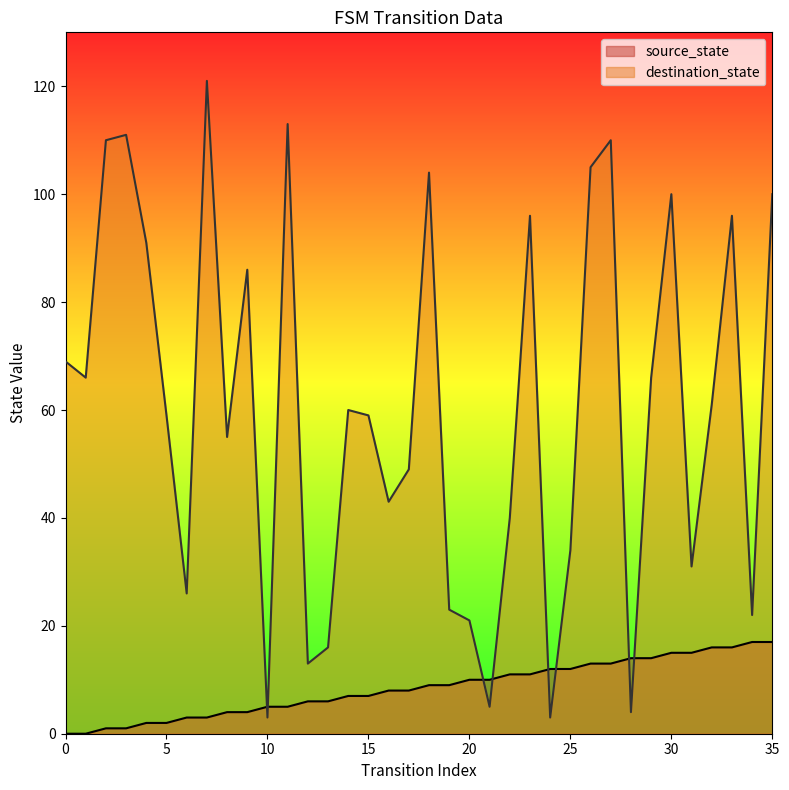

At which category is the sum across all series the highest?

7